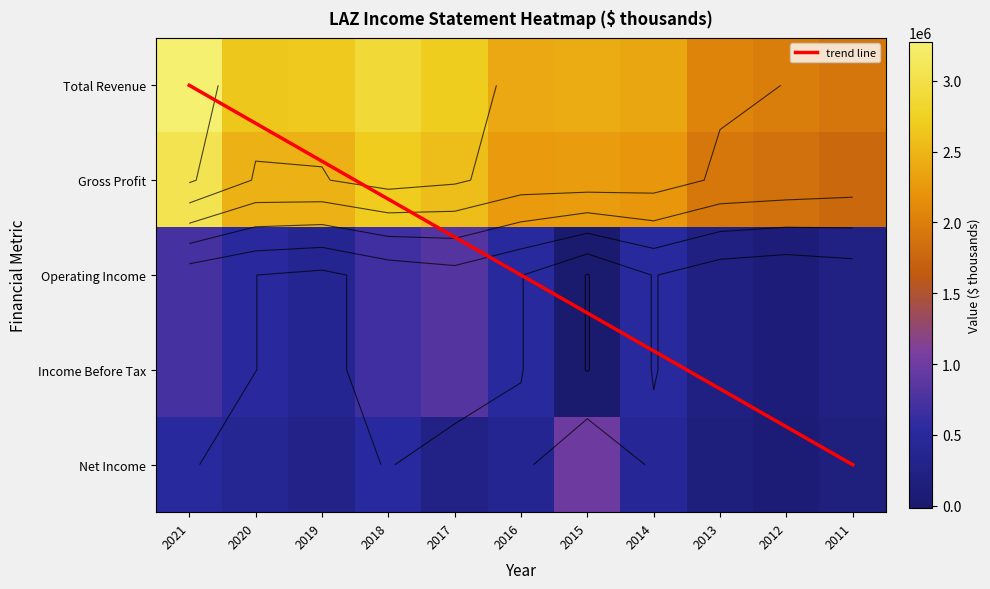

What is the average value of the Total Revenue series?

2481818